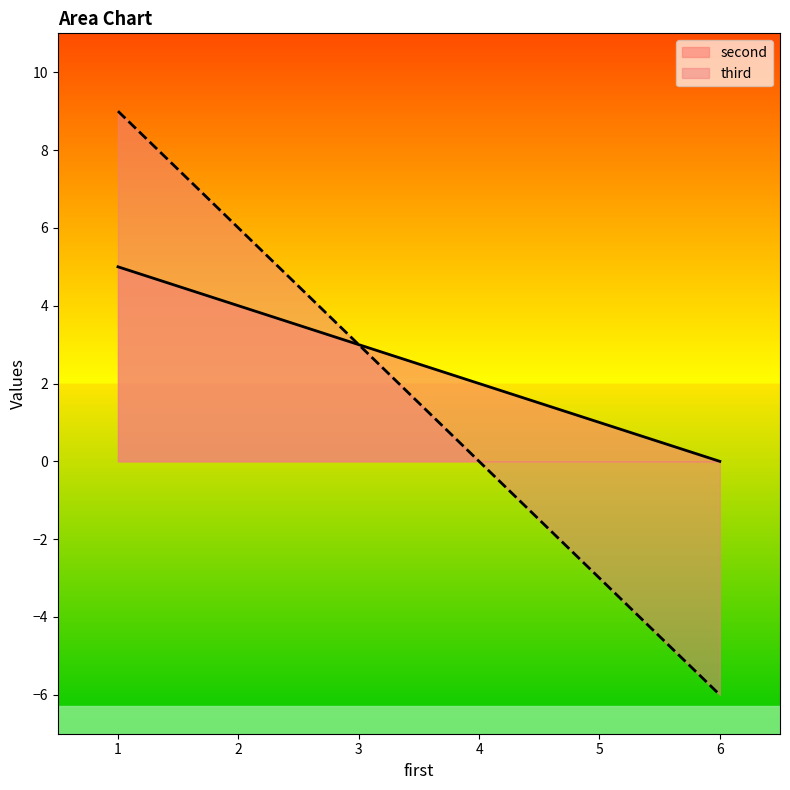

Rank the series by their average value, from highest to lowest.

second, third